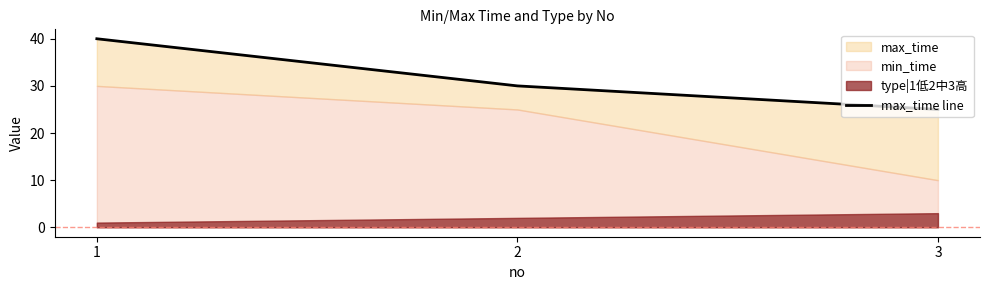

What is the maximum value shown in the chart?

40